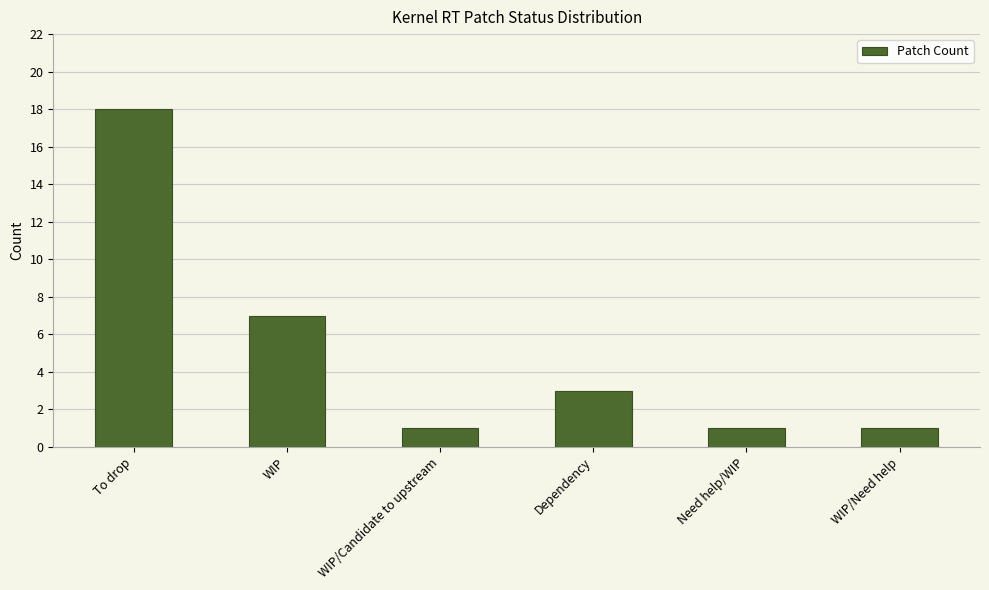

Count the values in the range 1 to 7.

5